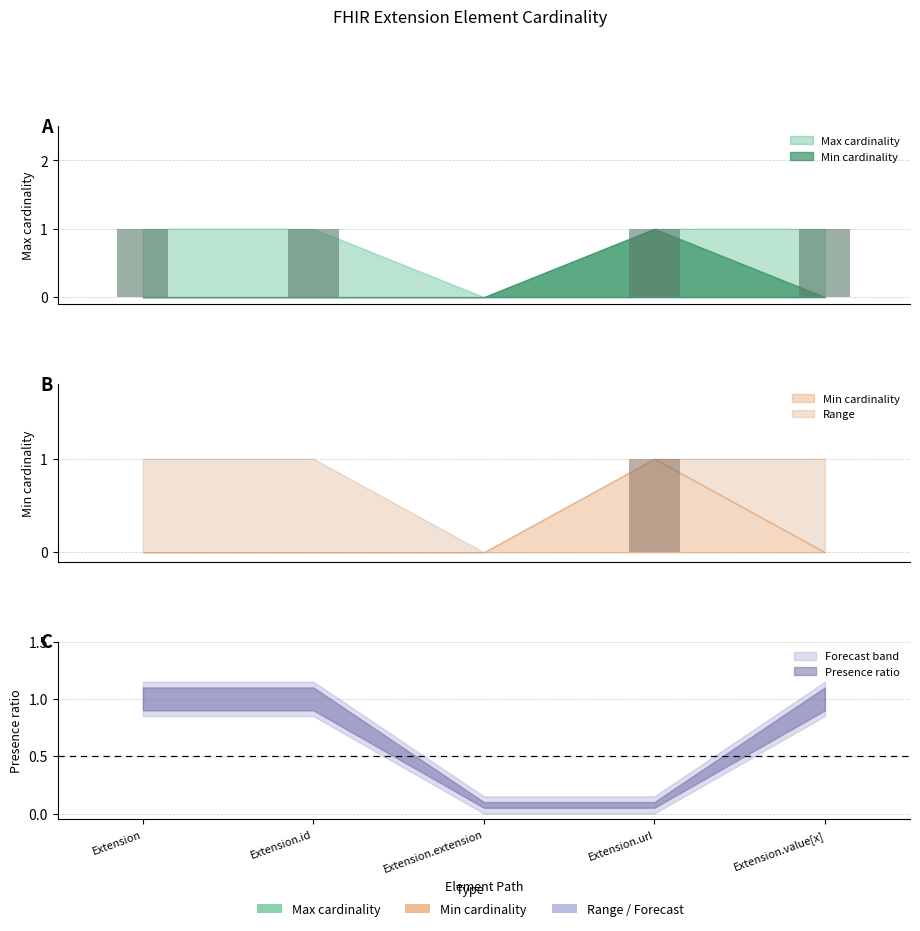

List the series in order of their overall mean, highest first.

Max, Min